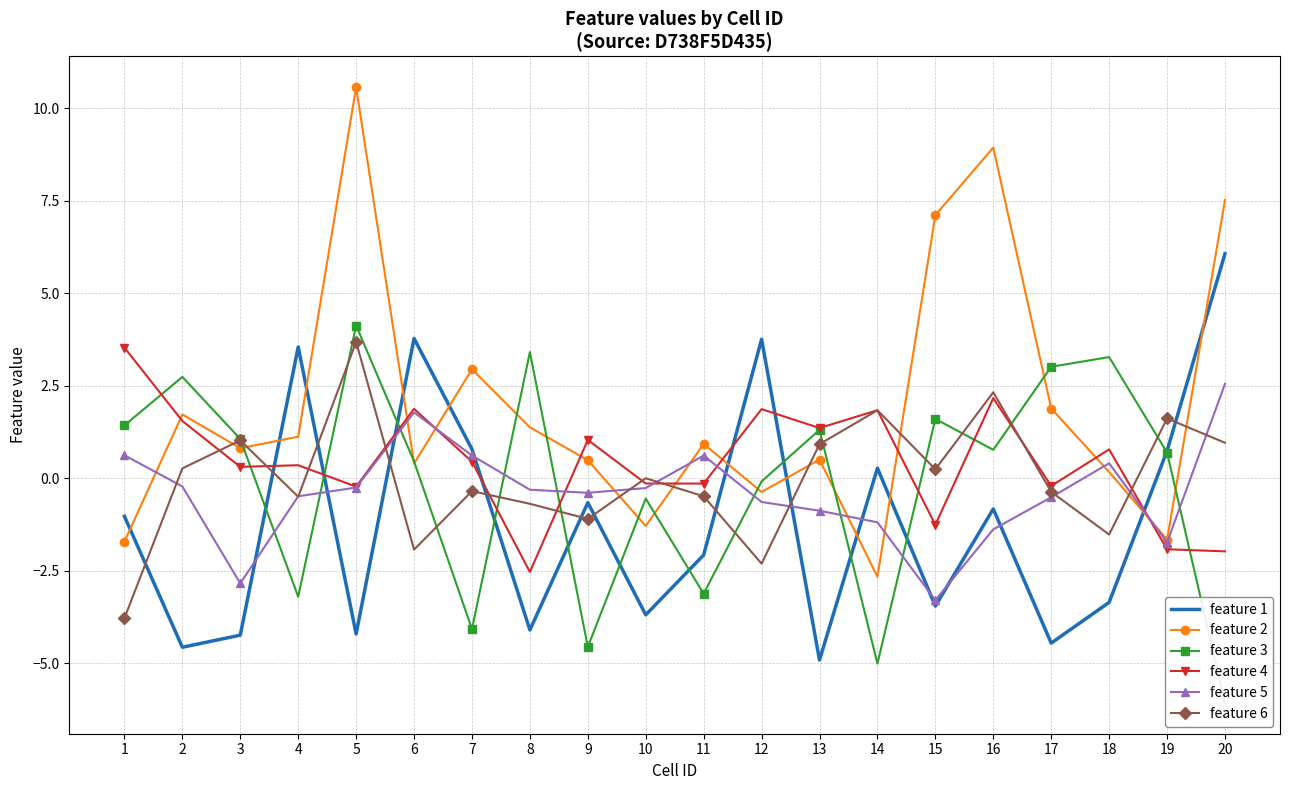

How many distinct data groups are displayed?

6